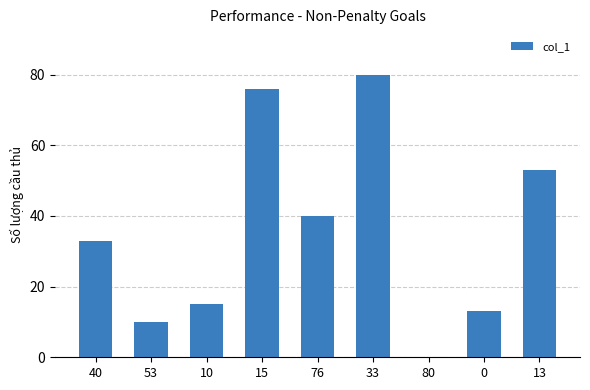

What is the sum of all values?

320